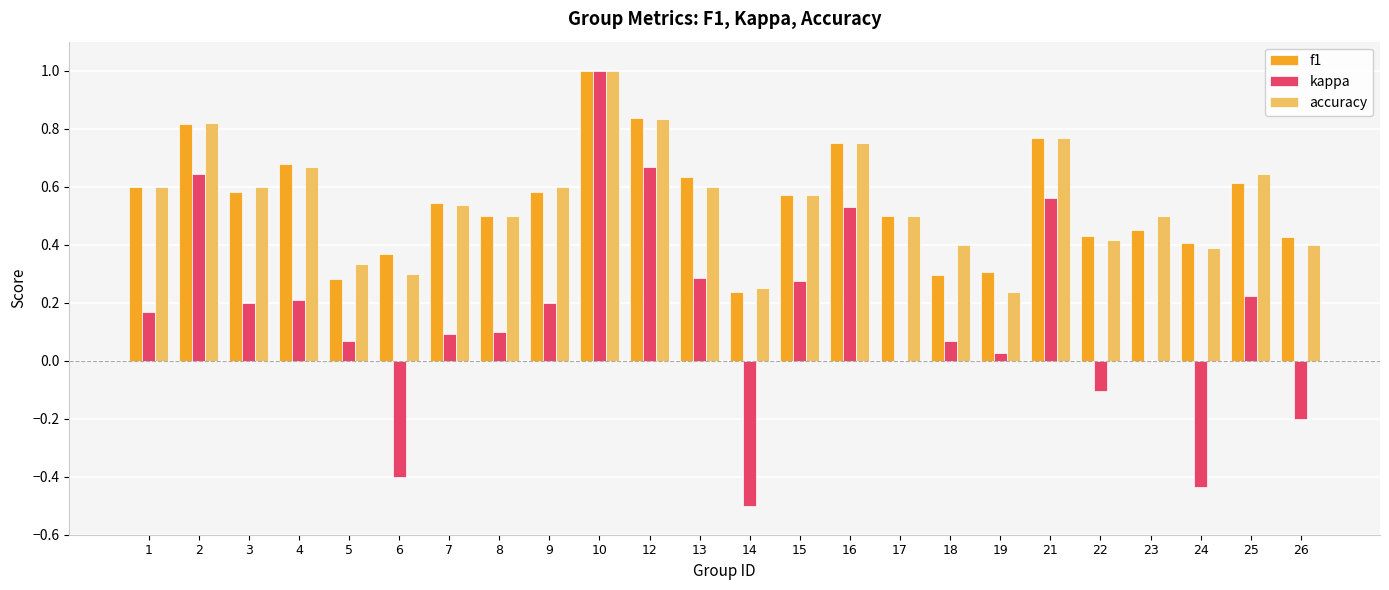

What are all the series names shown in the legend?

f1, kappa, accuracy